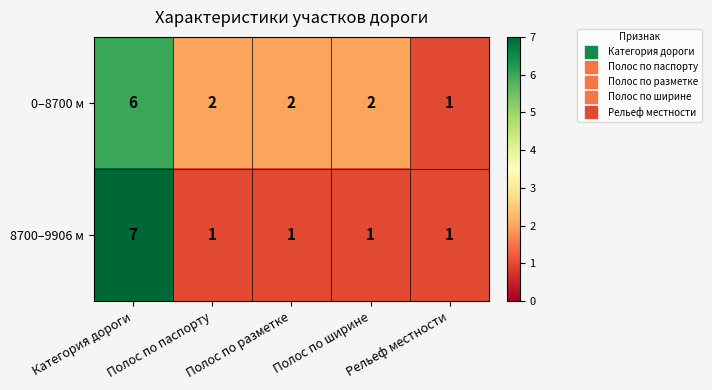

How many distinct data groups are displayed?

2